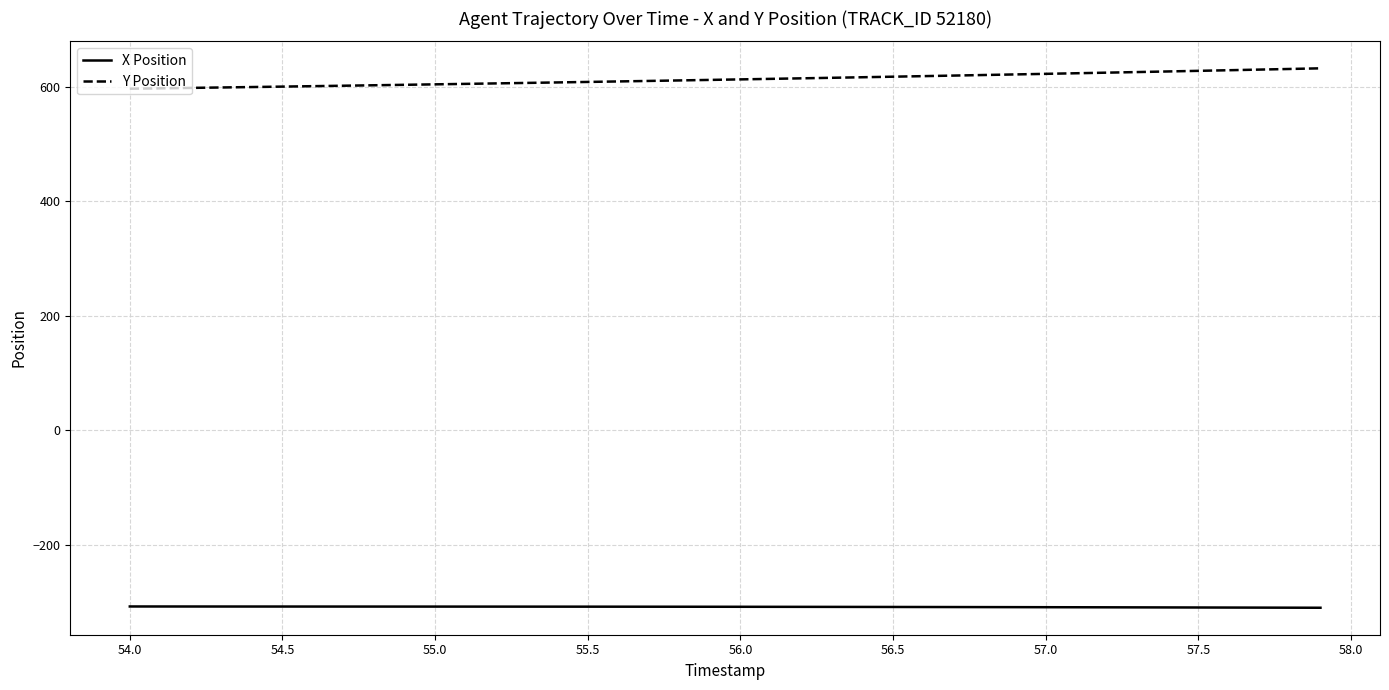

At how many categories does at least one series exceed 304?

40